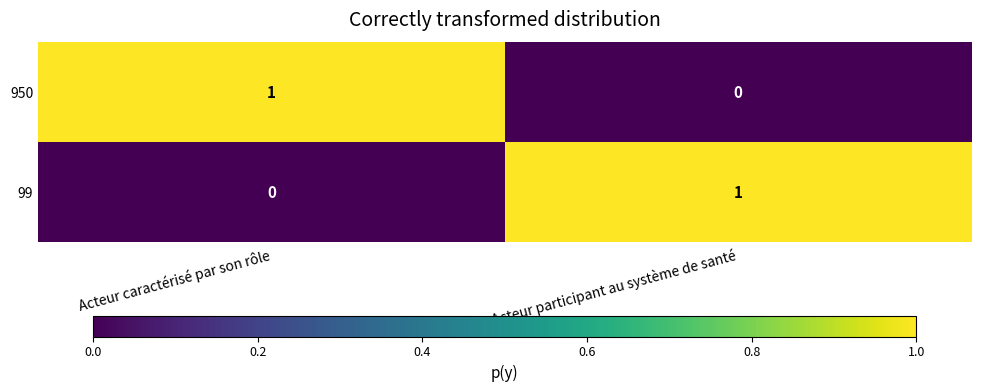

Which category has the highest value in the 99 series?

Acteur participant au système de santé